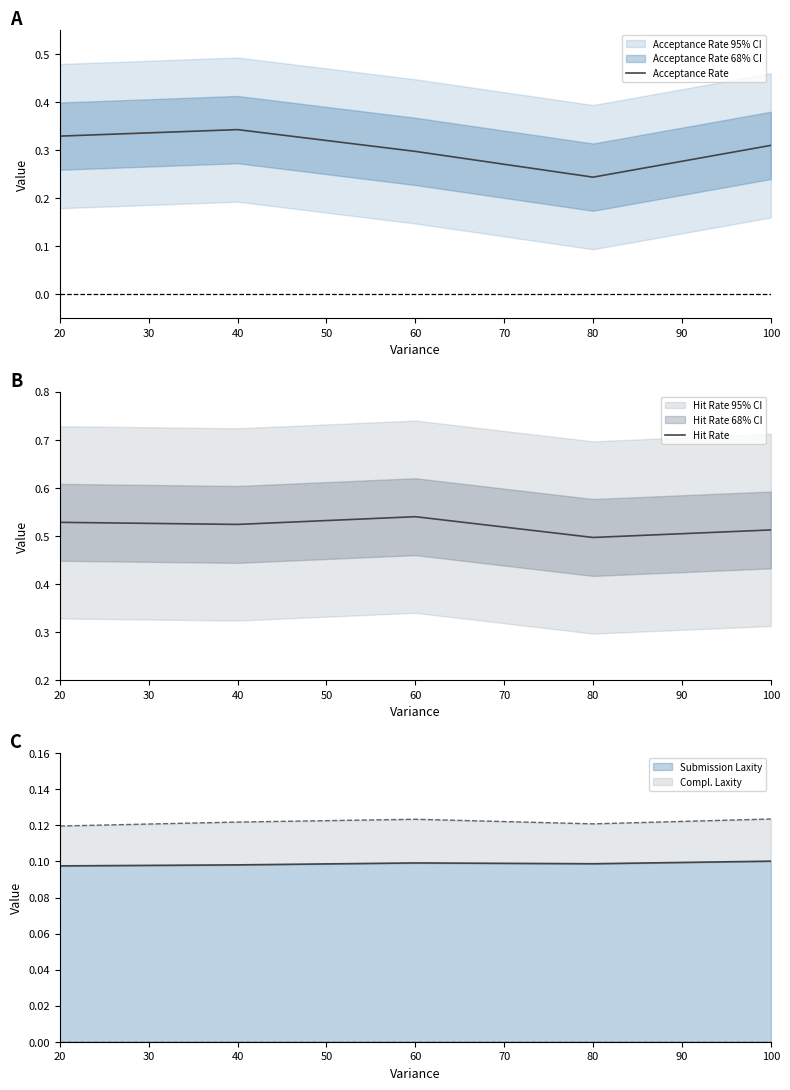

At how many categories does at least one series exceed 0?

5